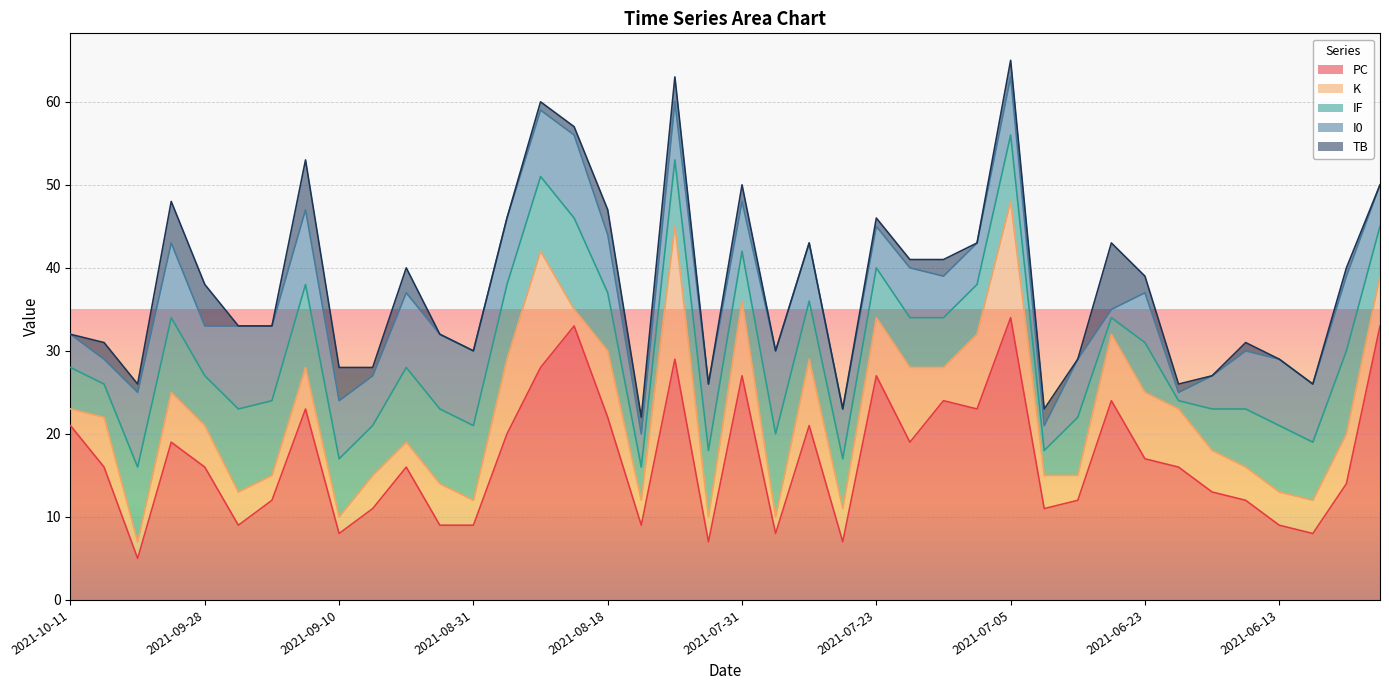

What is the sum of the I0 values at 2021-07-28 and 2021-07-05?

17